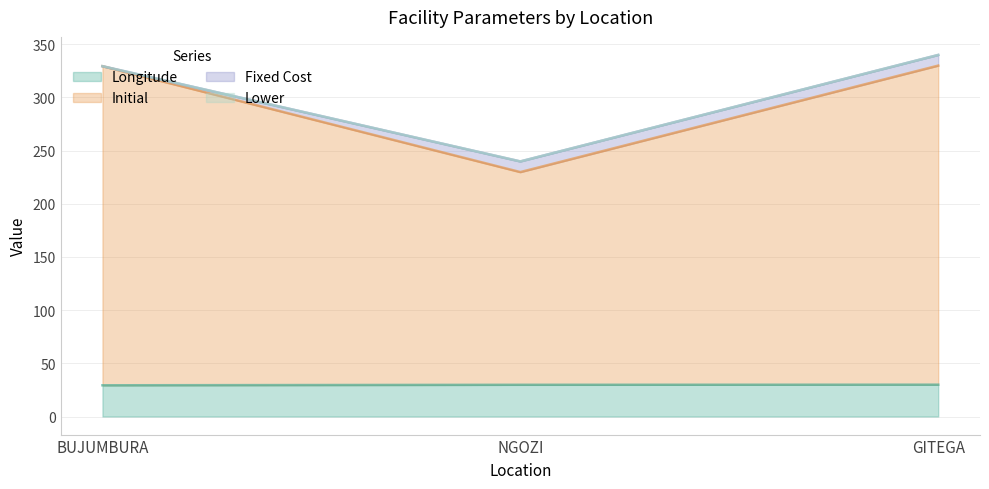

What is the difference between the second highest and minimum values in the Longitude series?

0.5